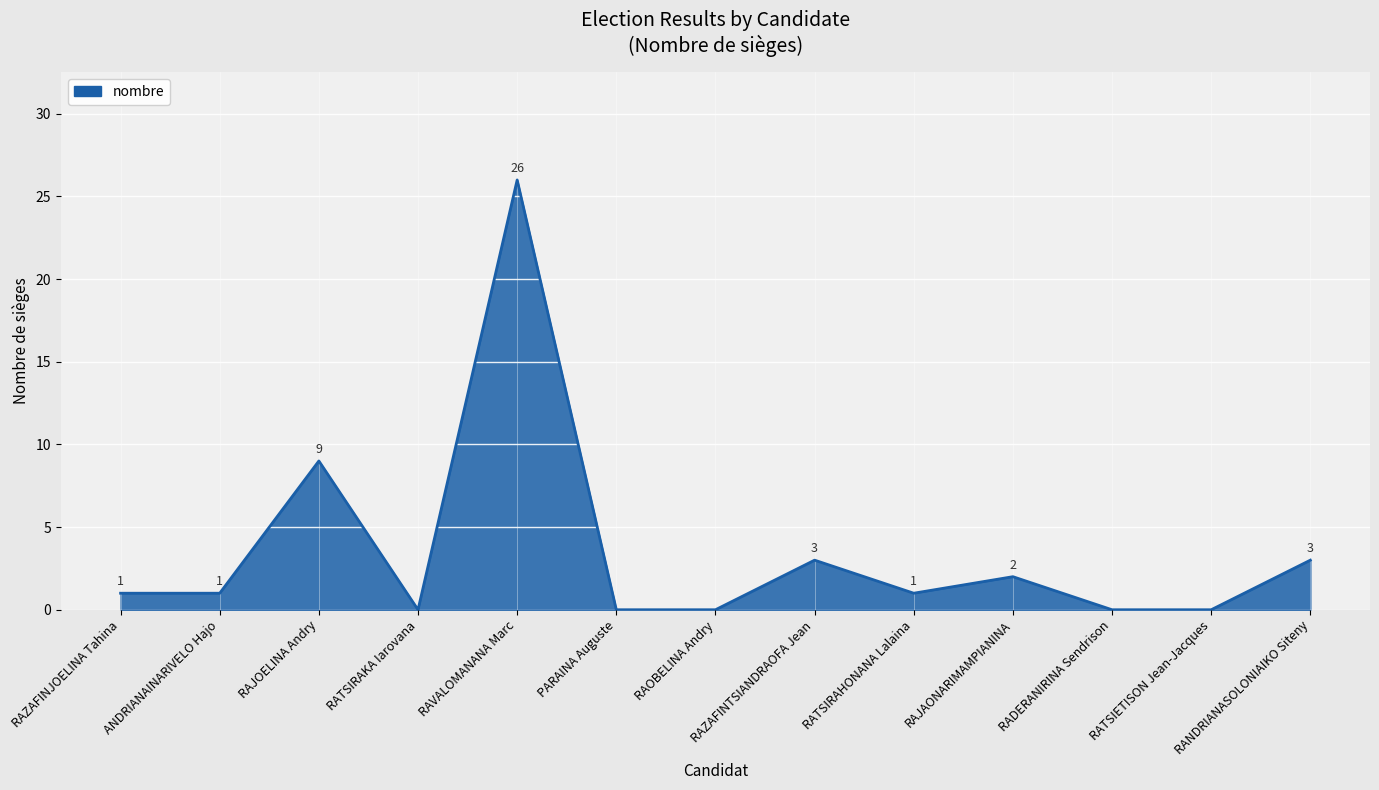

Reading left to right, list all the values displayed in this chart.

RAZAFINJOELINA Tahina=1	ANDRIANAINARIVELO Hajo=1	RAJOELINA Andry=9	RATSIRAKA Iarovana=0	RAVALOMANANA Marc=26	PARAINA Auguste=0	RAOBELINA Andry=0	RAZAFINTSIANDRAOFA Jean=3	RATSIRAHONANA Lalaina=1	RAJAONARIMAMPIANINA=2	RADERANIRINA Sendrison=0	RATSIETISON Jean-Jacques=0	RANDRIANASOLONIAIKO Siteny=3